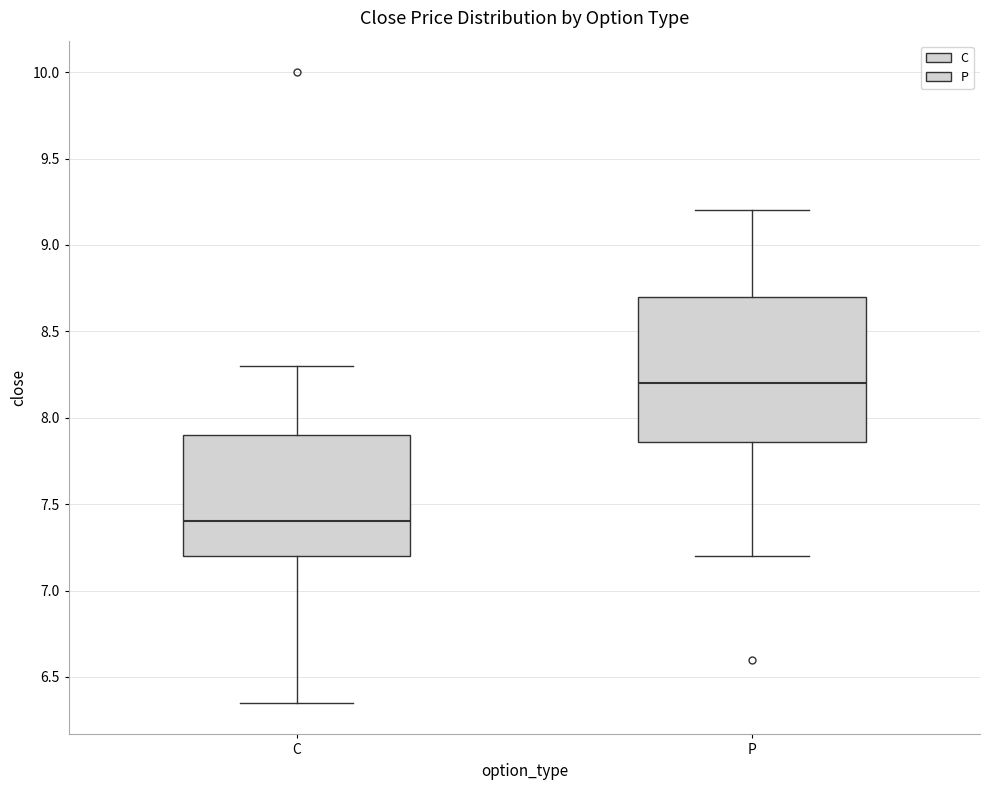

Reading left to right, read every box against the y-axis: the position of its median line, the range the box covers, and the ends of its whiskers. The values are not printed on the chart, so give them approximately, as read against the axis.

C: median 7.40, box 7.20 to 7.90, whiskers 6.35 to 8.30
P: median 8.20, box 7.85 to 8.70, whiskers 7.20 to 9.20